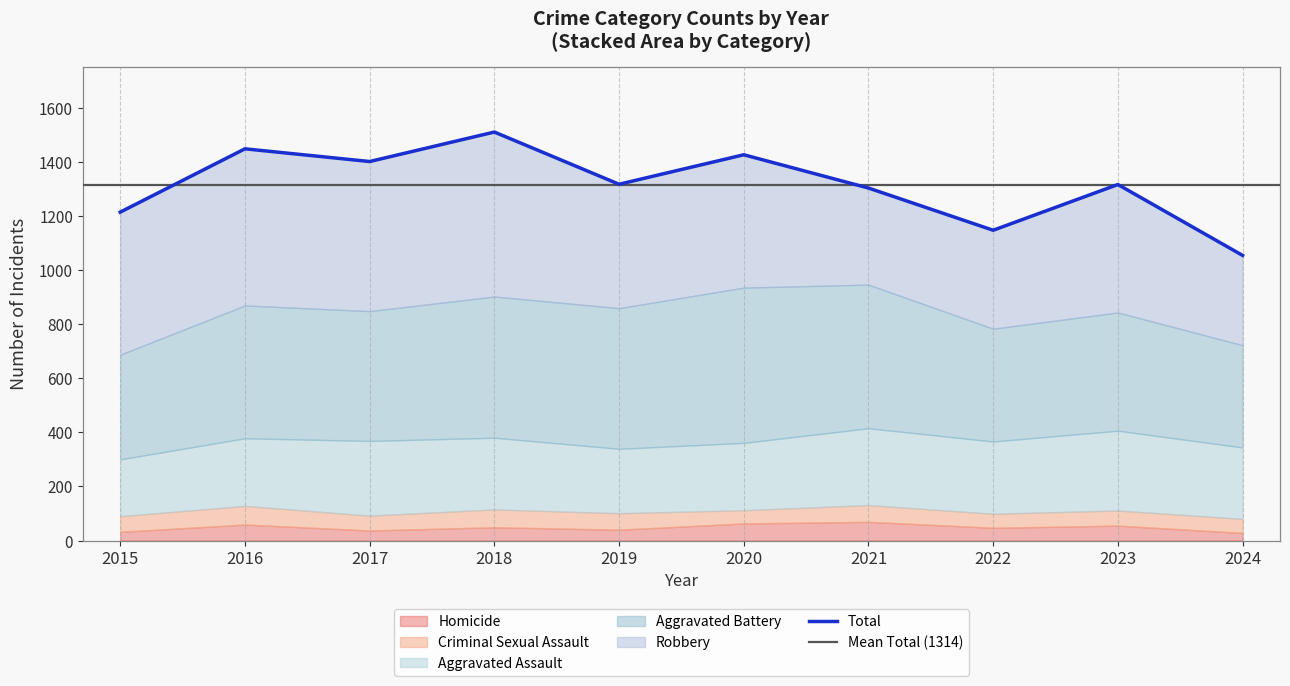

What is the difference between the second highest and second lowest values in the Aggravated Battery series?

144